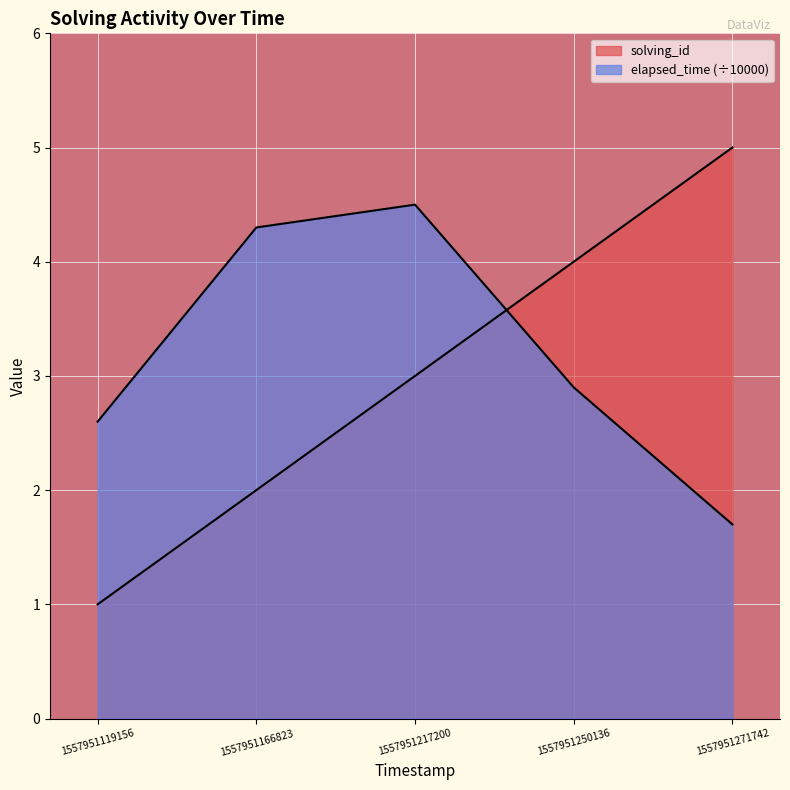

At how many categories does at least one series exceed 2?

5